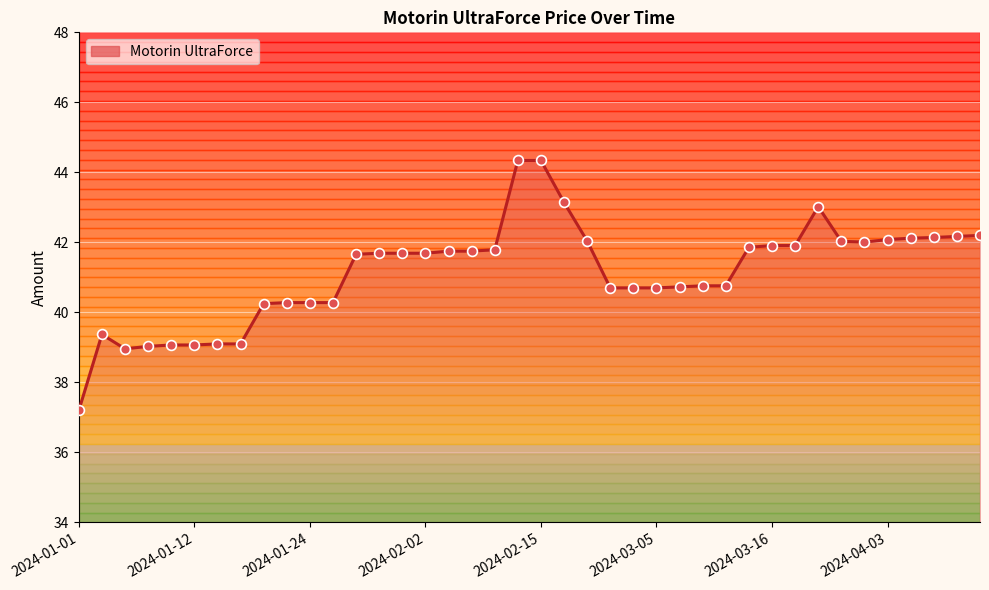

What is the difference between the maximum and minimum values?

7.1